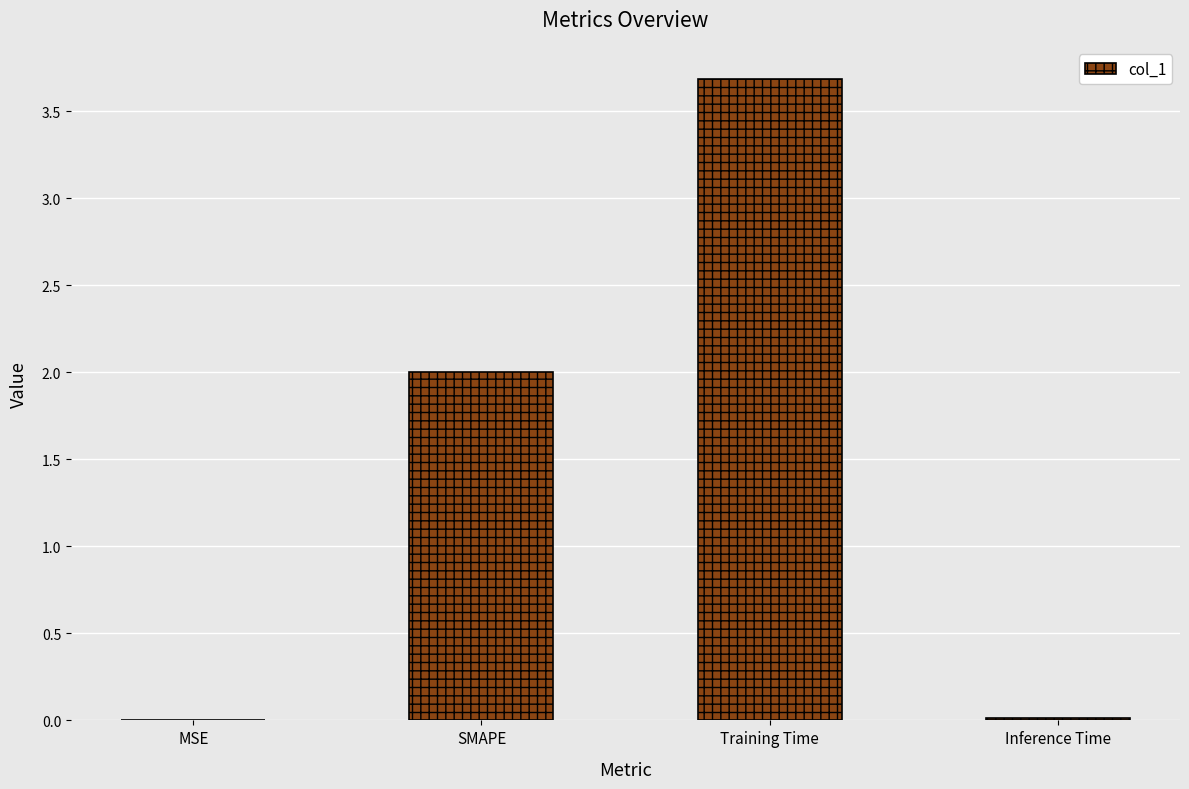

Count the number of categories in the chart.

4